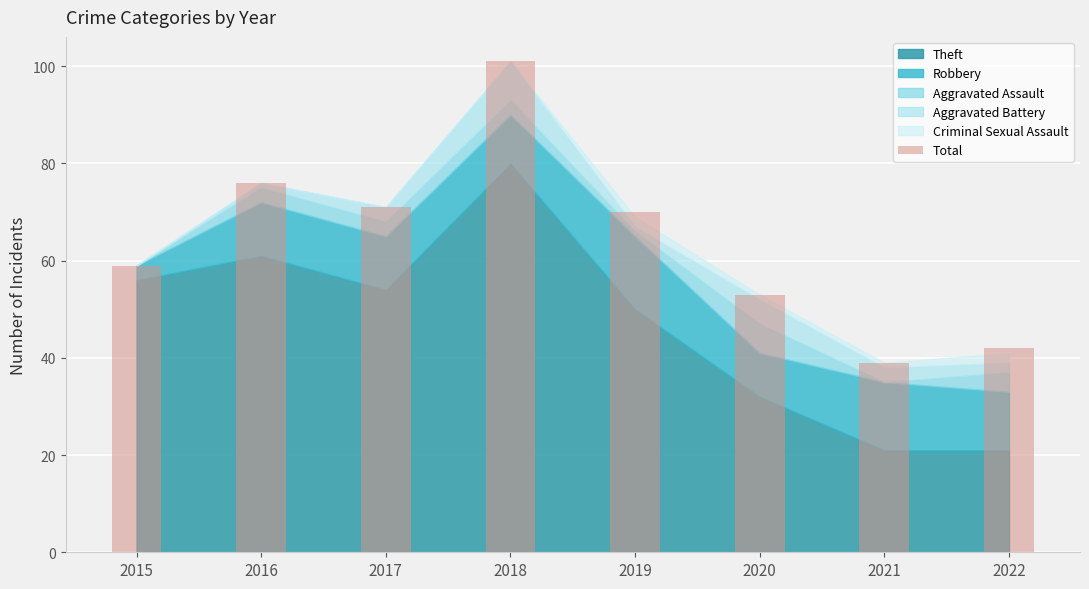

What is the sum of the values at 2019 and 2017?

141